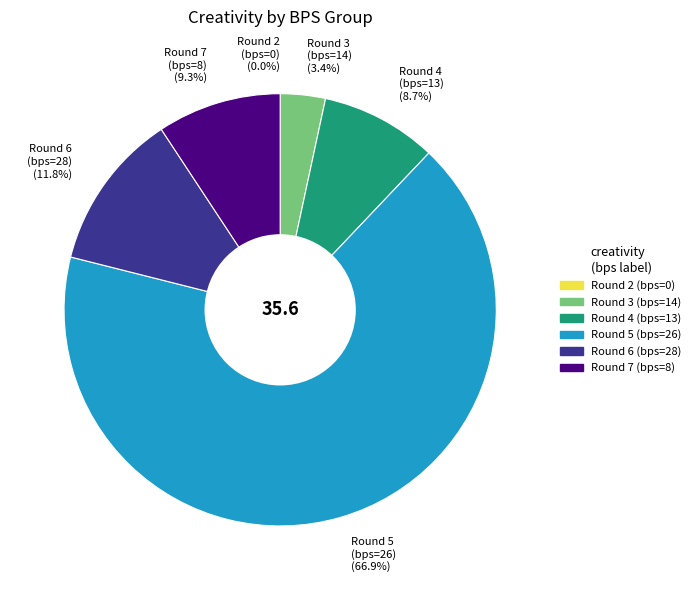

Between bps=28 and bps=0, which is larger?

bps=28